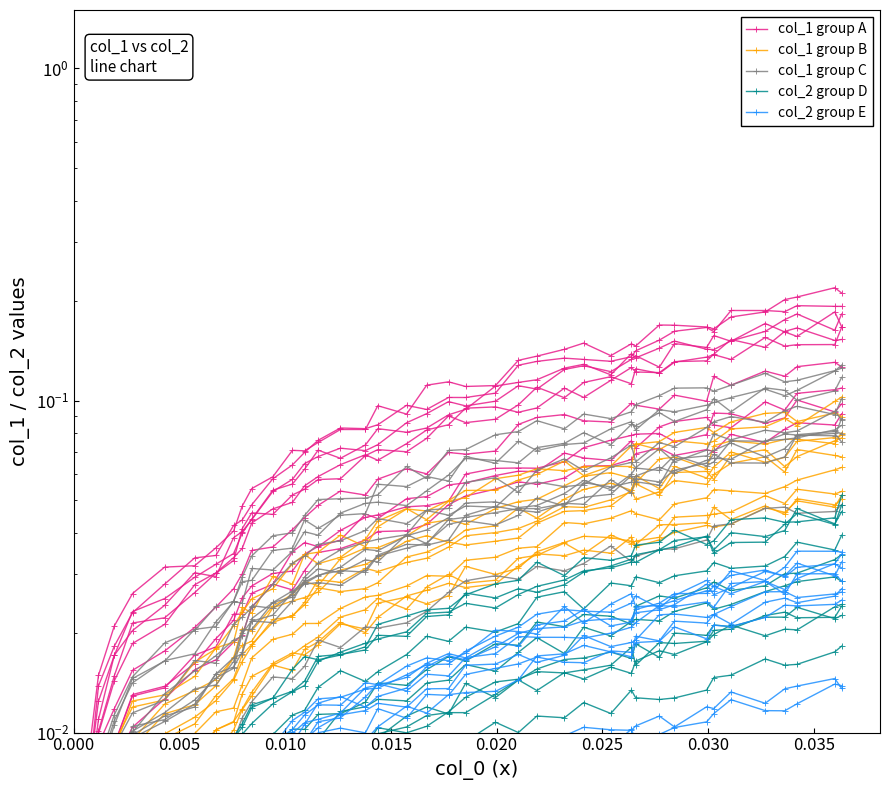

What is the maximum value for col_1 group B?

0.1